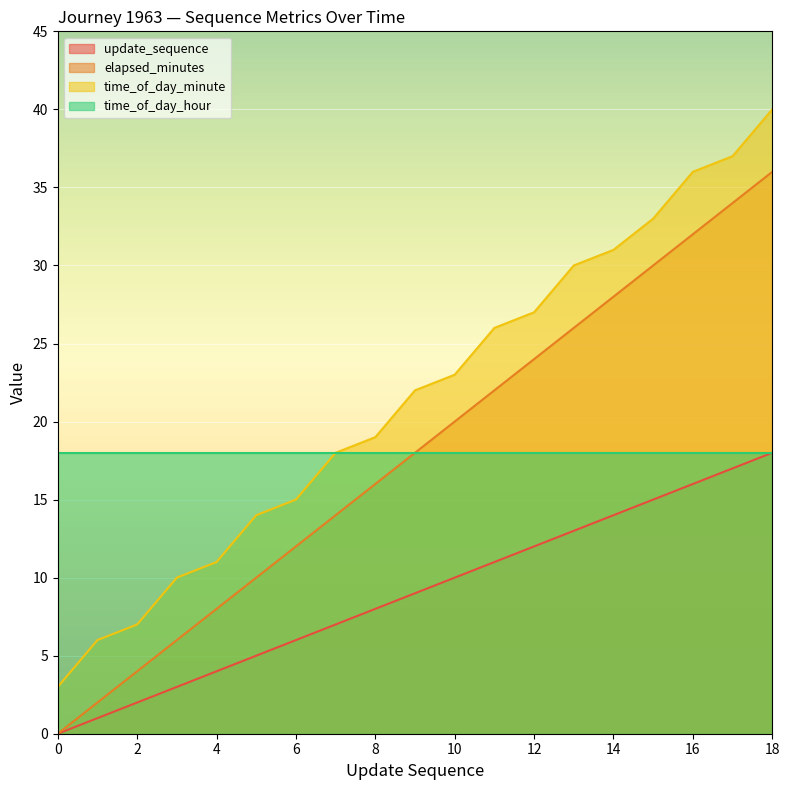

What is the difference between the update_sequence values at 1 and 10?

9